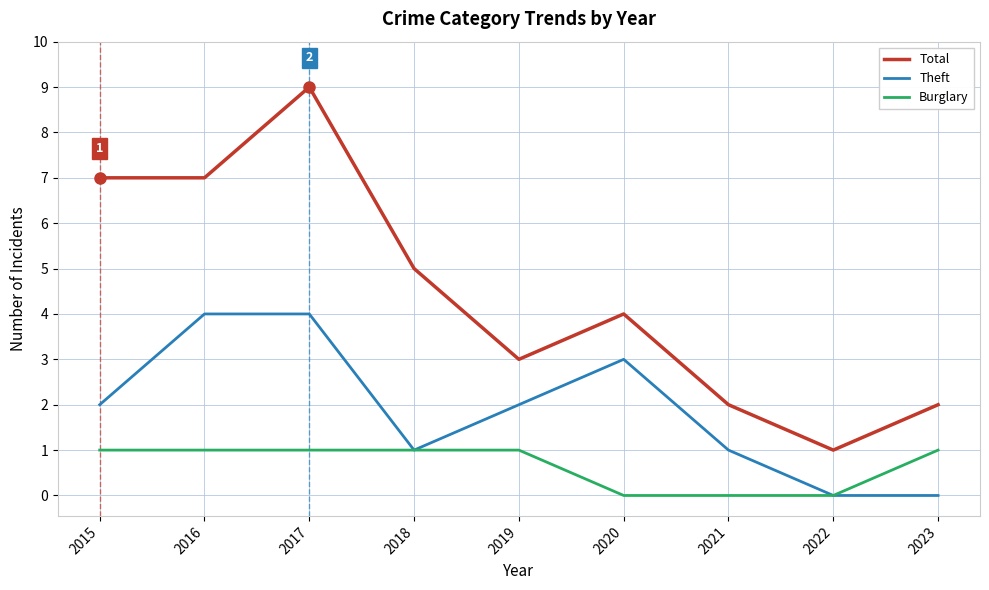

What value does the Burglary series have at 2019?

1